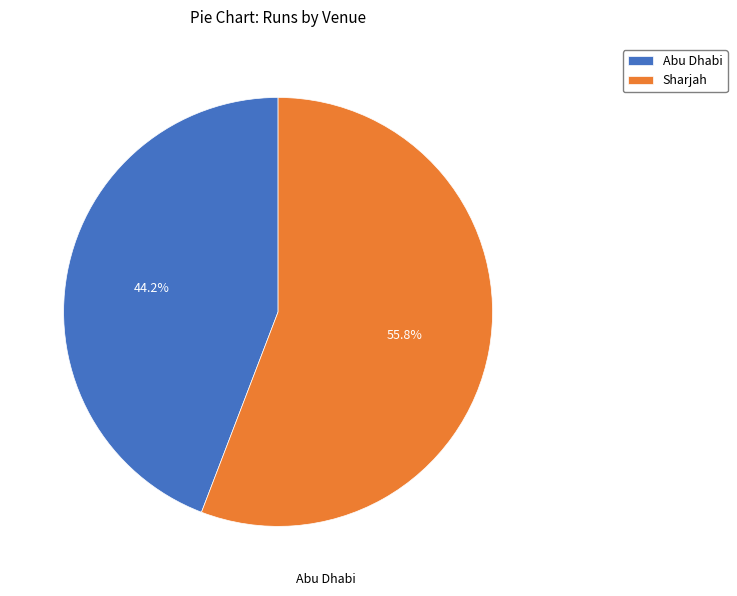

How many segments does this pie chart have?

2